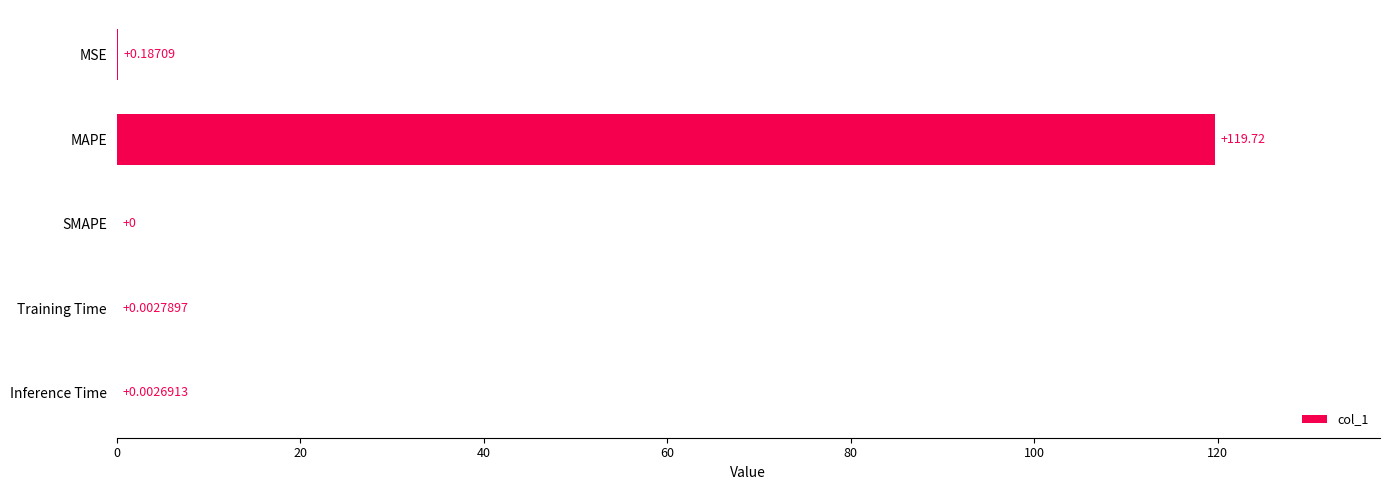

Are the bars horizontal?

Yes